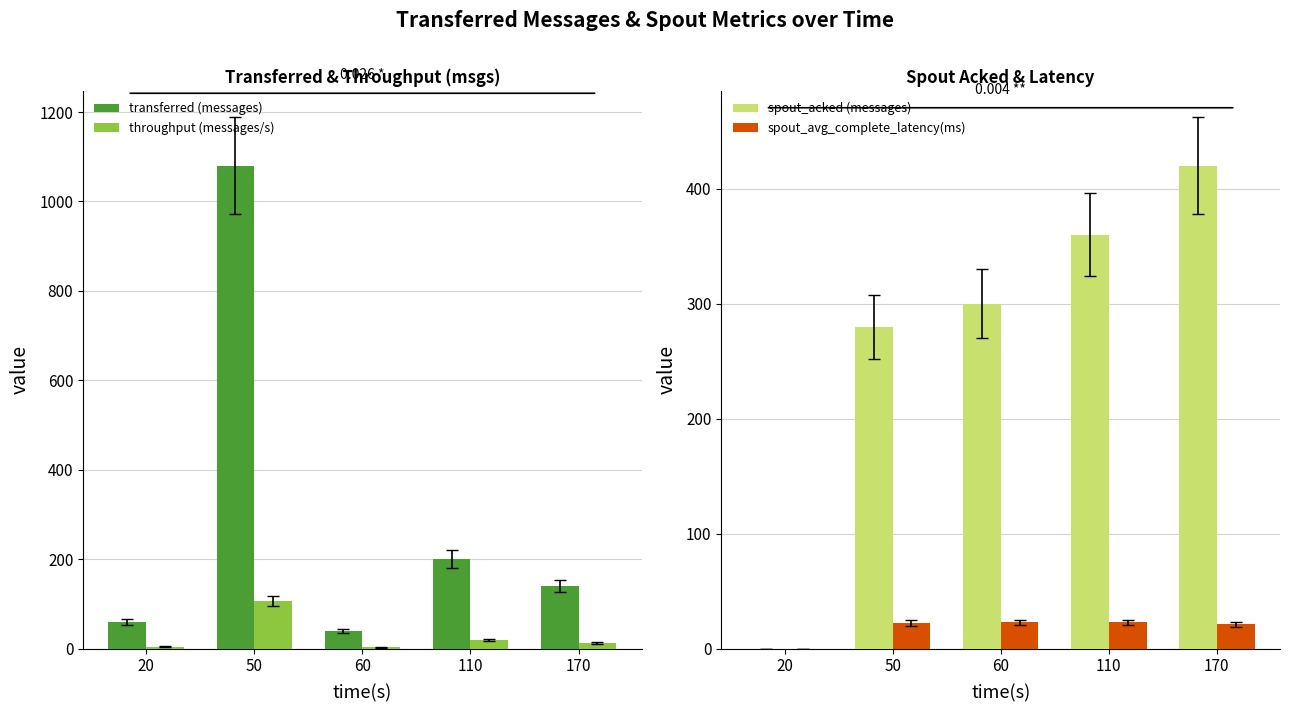

How many groups of bars are there?

5